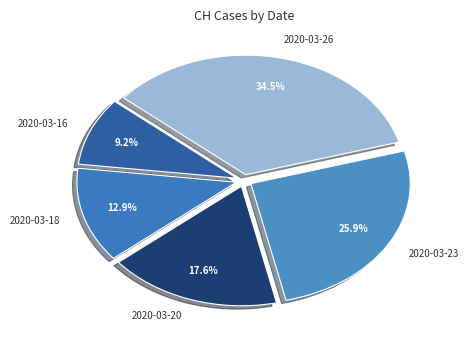

To the nearest percent, what is the difference between the largest and smallest slice percentages?

25%